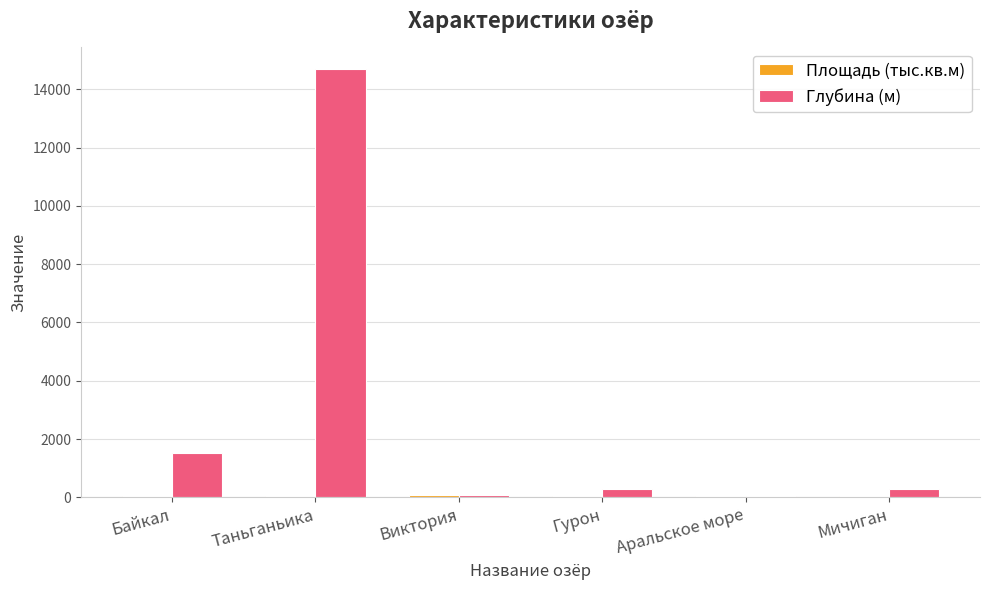

Which series has the largest total across all categories?

Глубина (м)